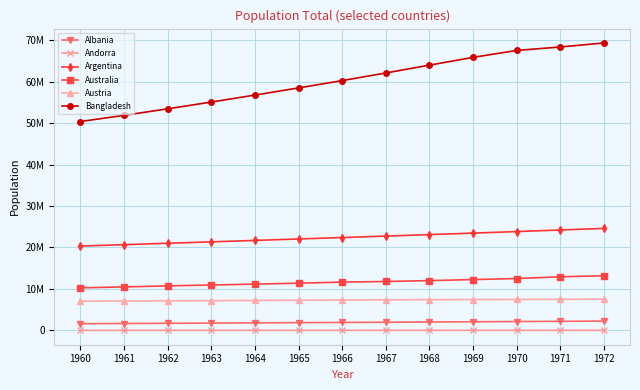

Is this an area chart (filled region under the line)?

No